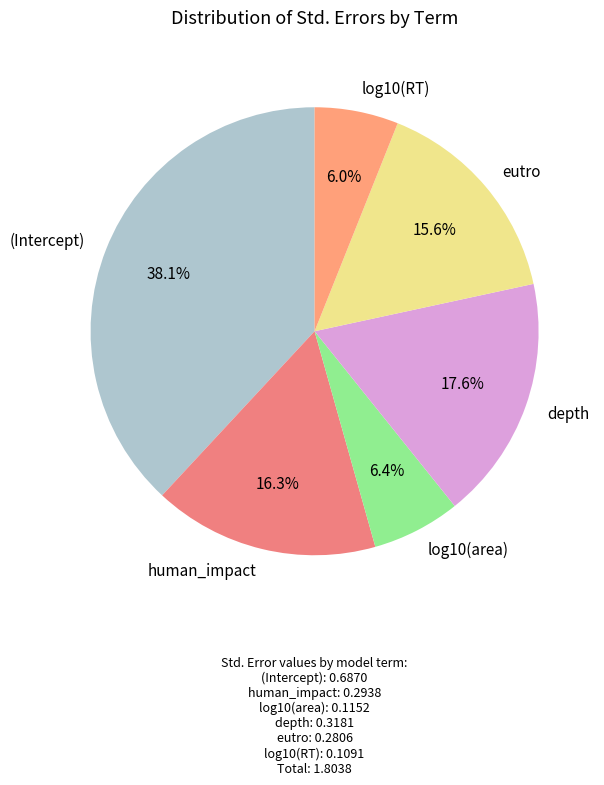

How many segments does this pie chart have?

6